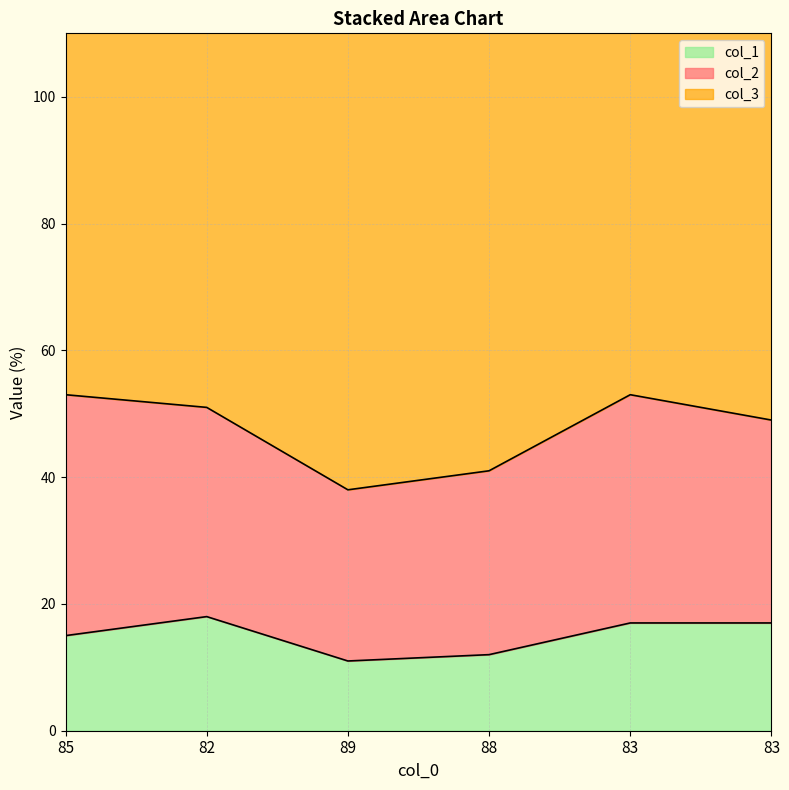

Does the chart display data point markers on the line(s)?

No